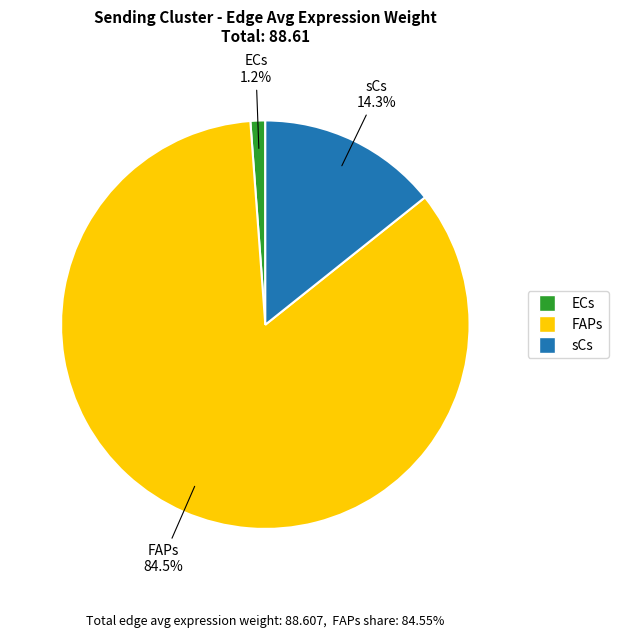

What portion of the pie excludes sCs?

85.7%